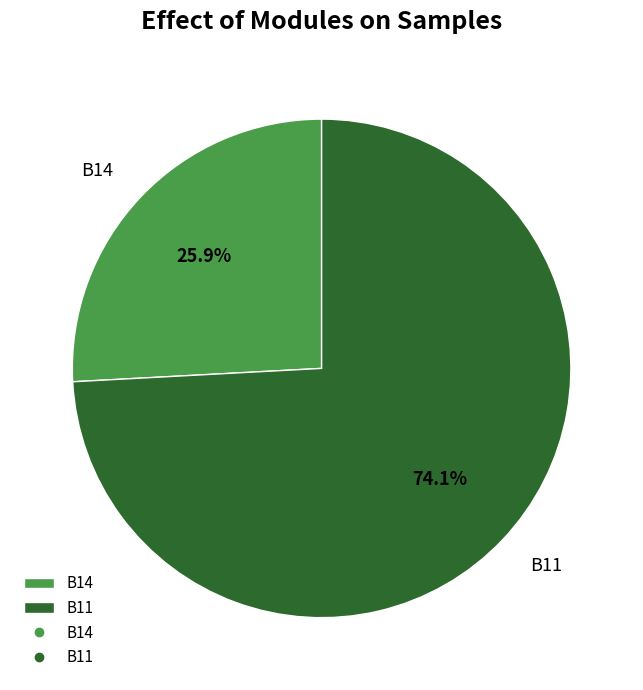

Is it true that B11 is 74% of the pie?

True